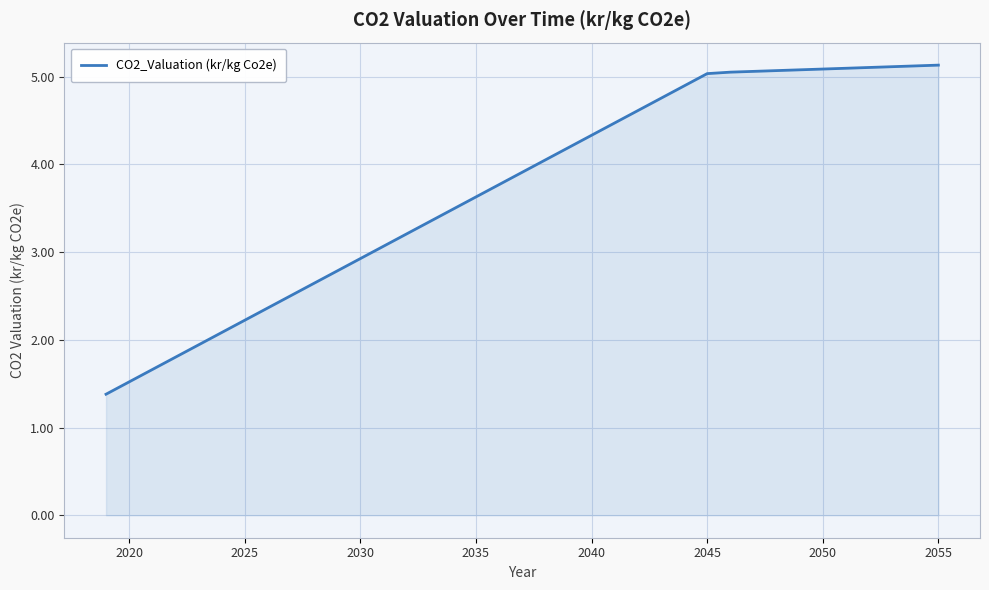

What is the smallest value displayed?

1.4